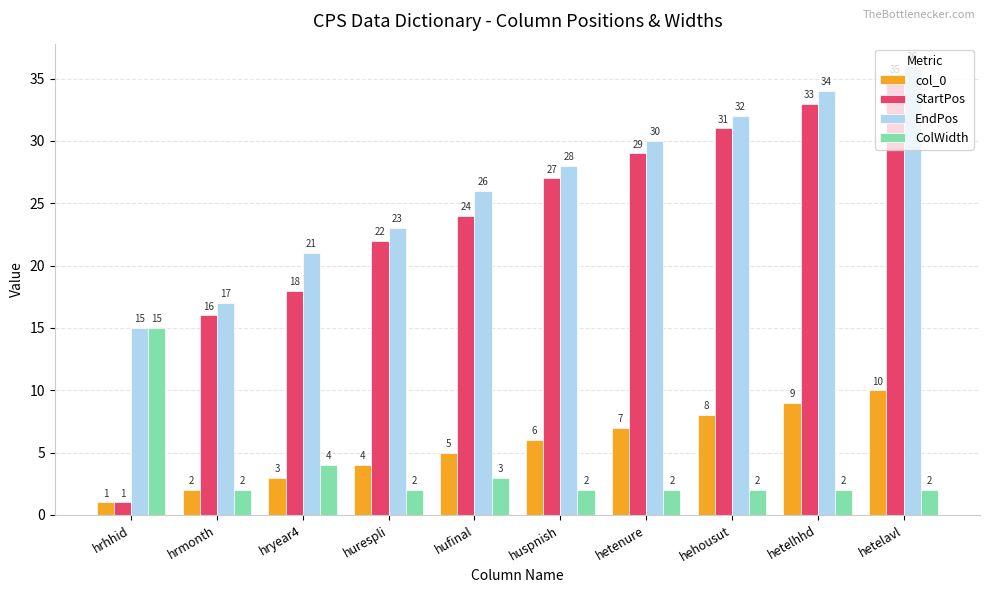

At hehousut, list the series in order from smallest to largest.

ColWidth, col_0, StartPos, EndPos